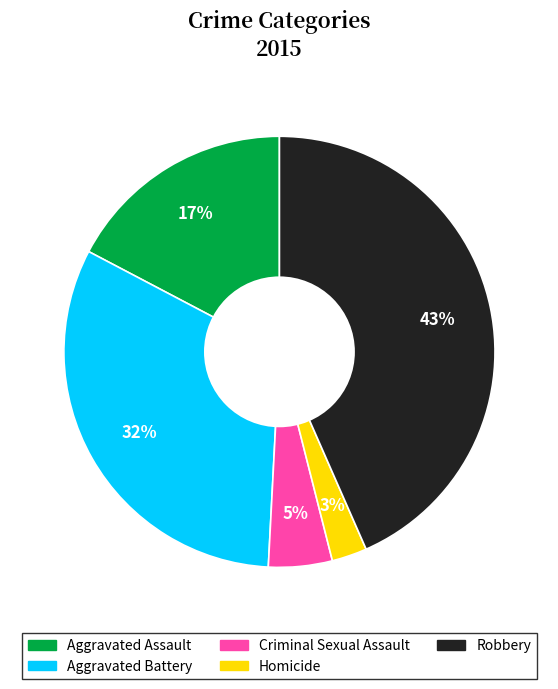

Is the sum of Robbery and Homicide greater than half?

No